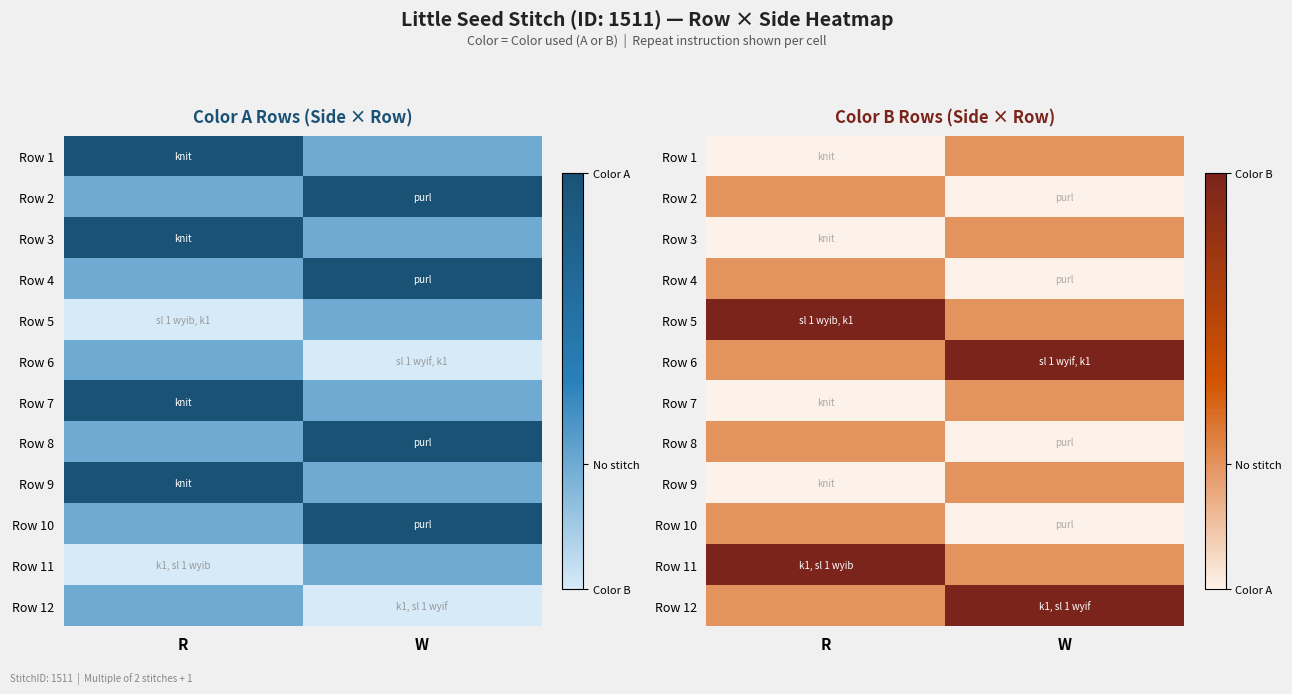

At how many categories does at least one series exceed 0?

2